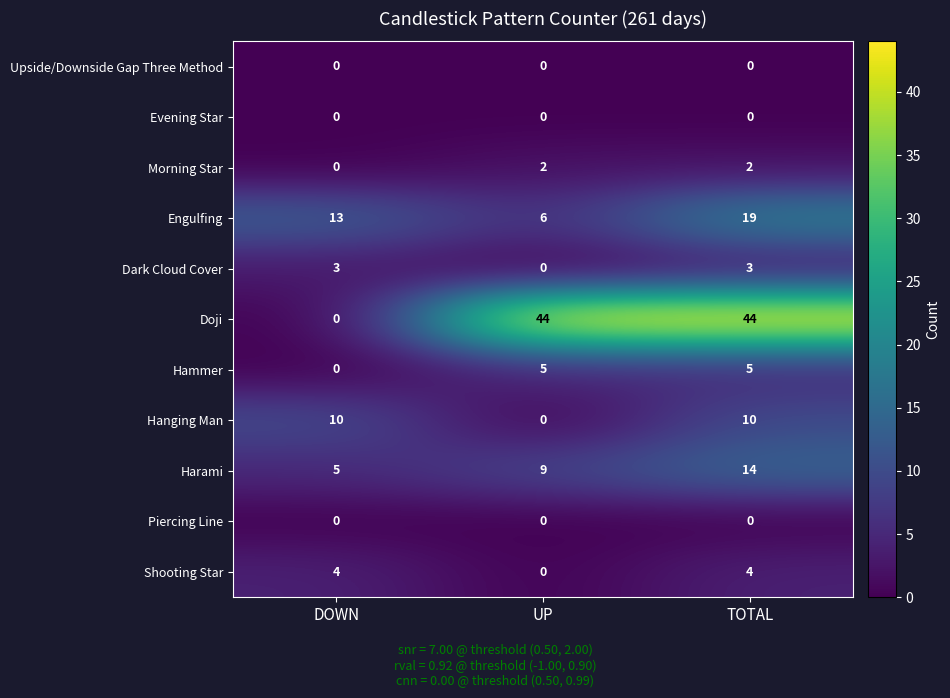

What is the sum of all Engulfing values?

38